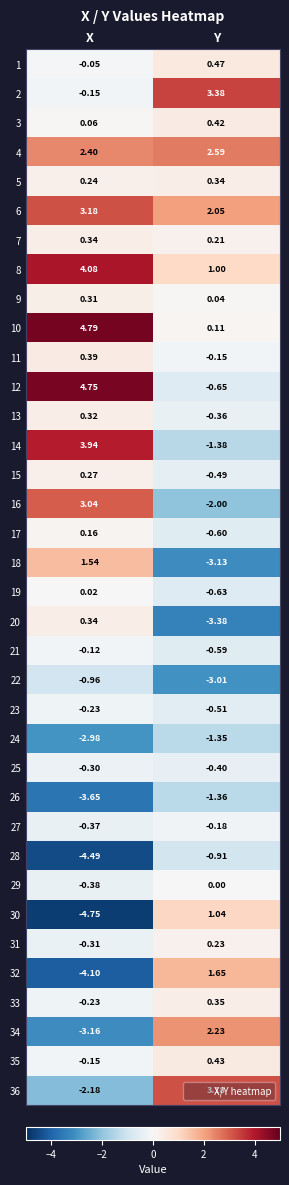

At which category is the sum across all series the highest?

X